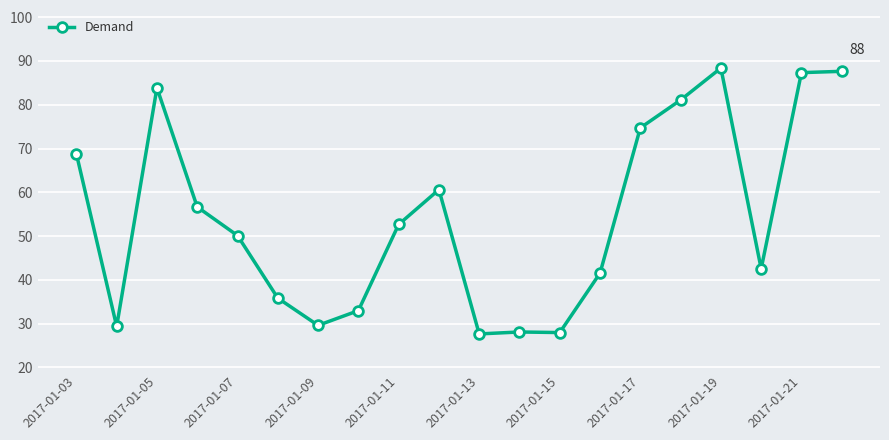

What is the value of the 12th point from the left?

28.1